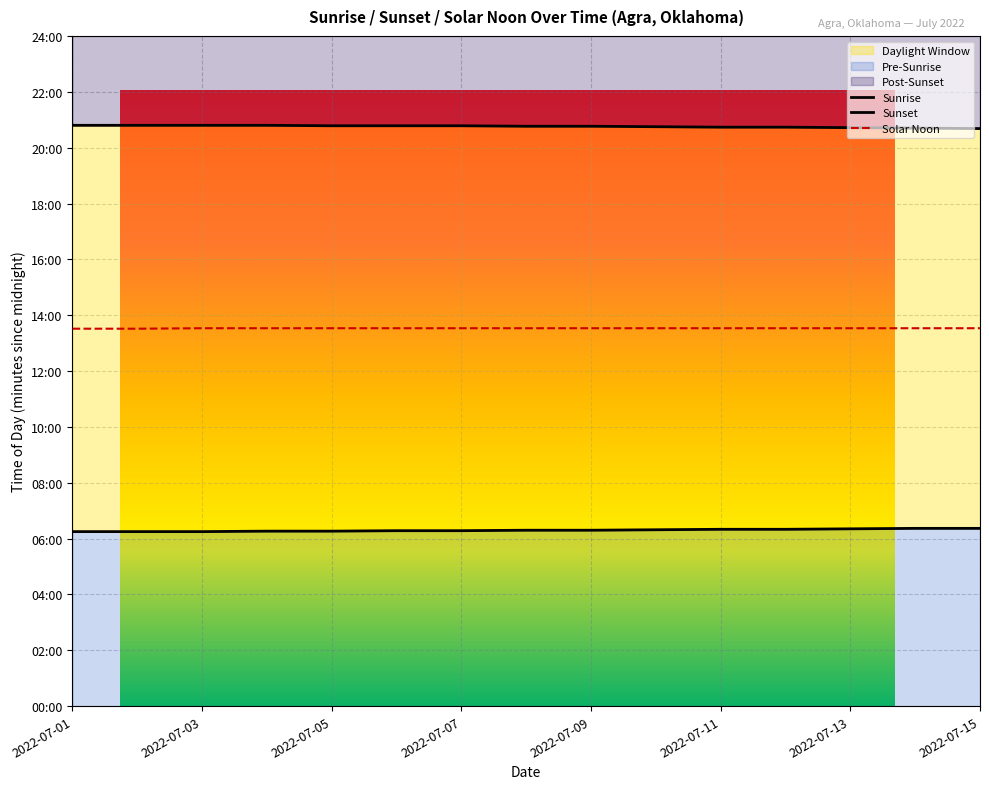

Between 2022-07-03 and 2022-07-11, which series saw the biggest shift?

Sunrise